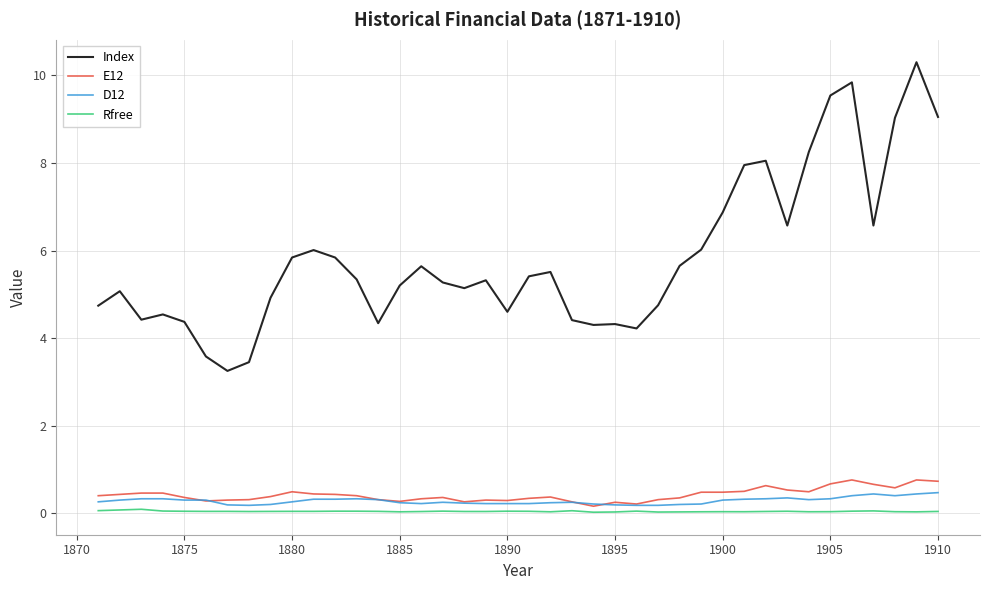

Which series has the largest total across all categories?

Index